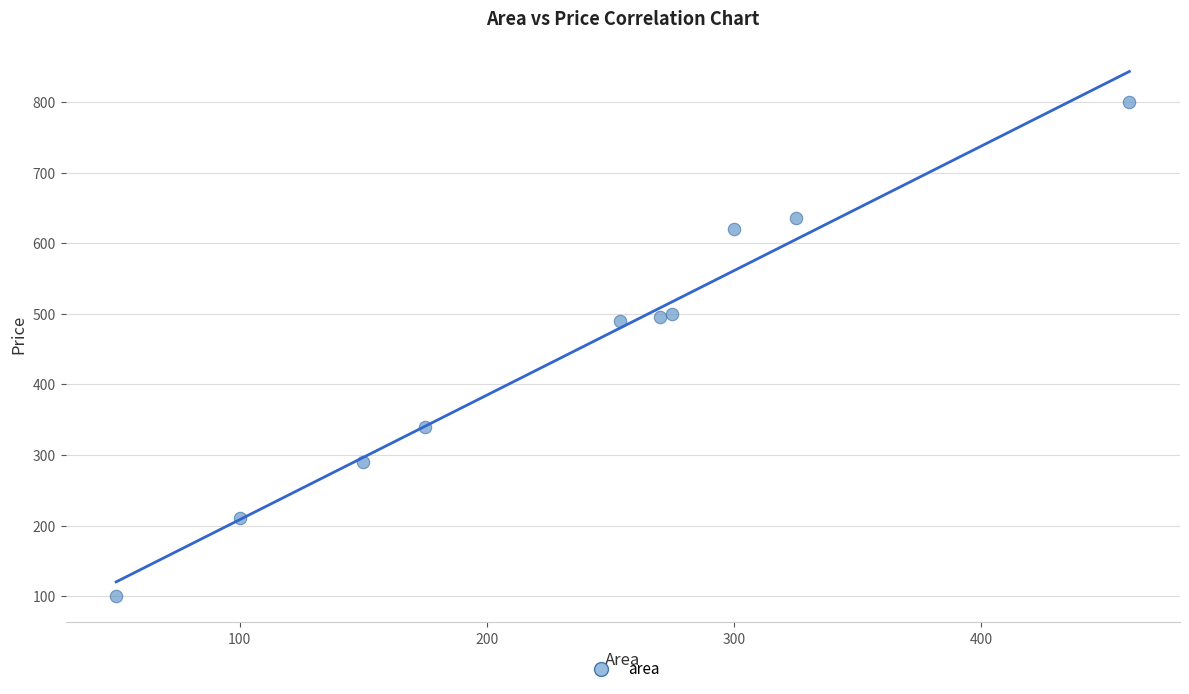

What is the average Y value?

448